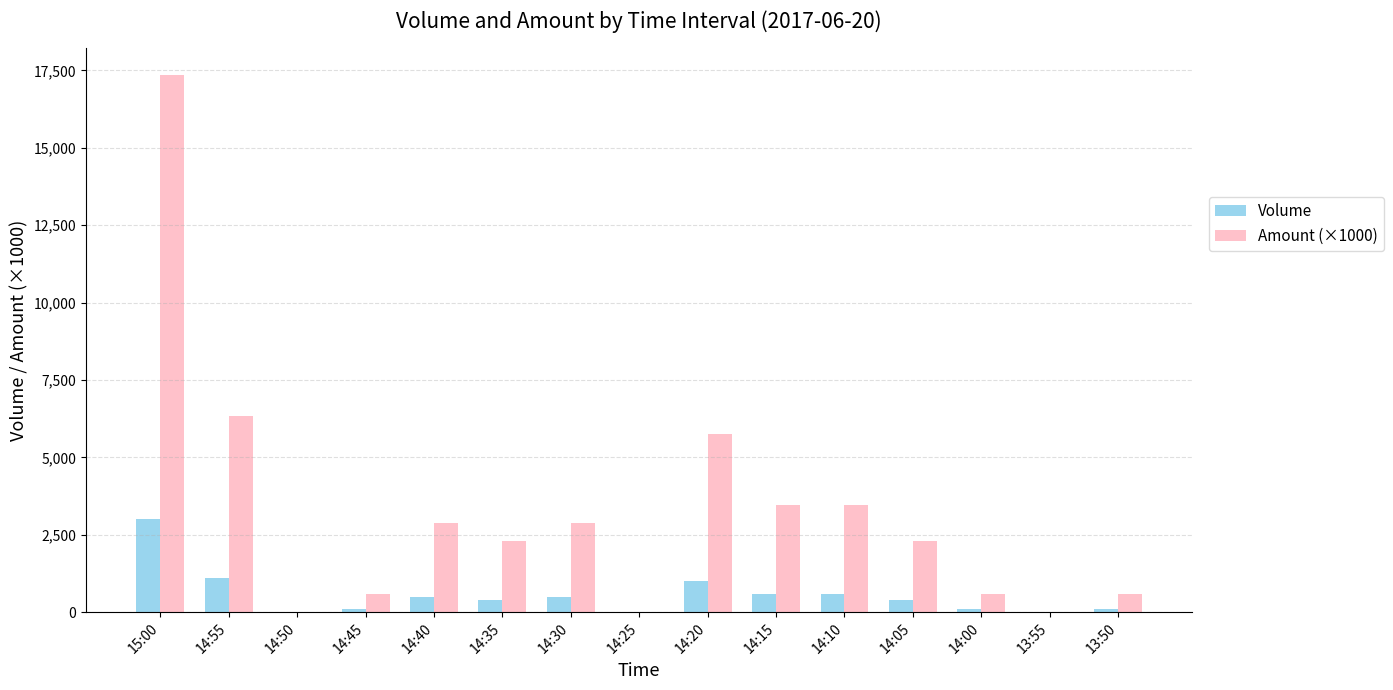

What is the greatest value displayed?

17340